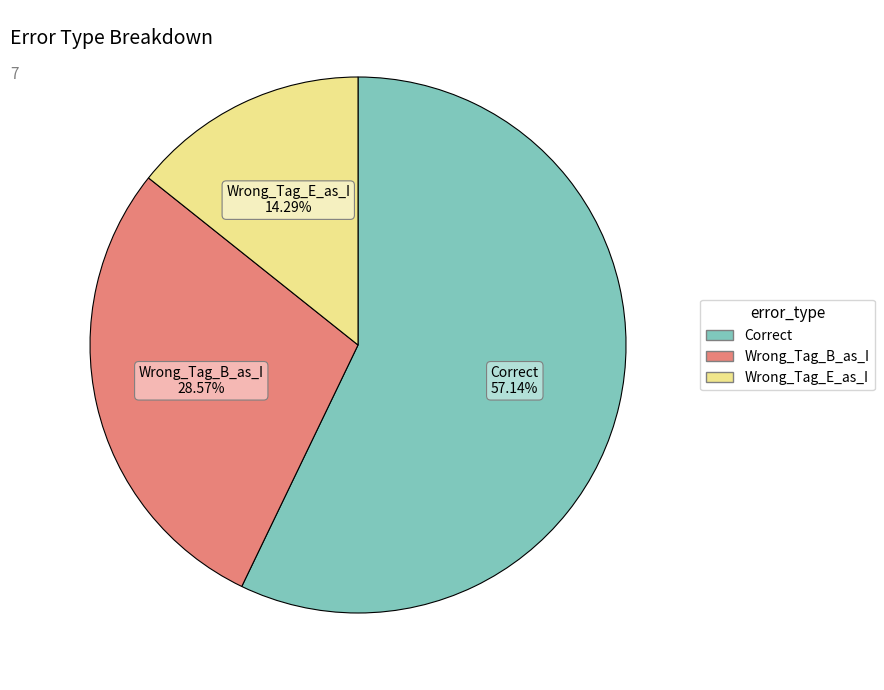

What is the smallest slice in the pie chart?

Wrong_Tag_E_as_I